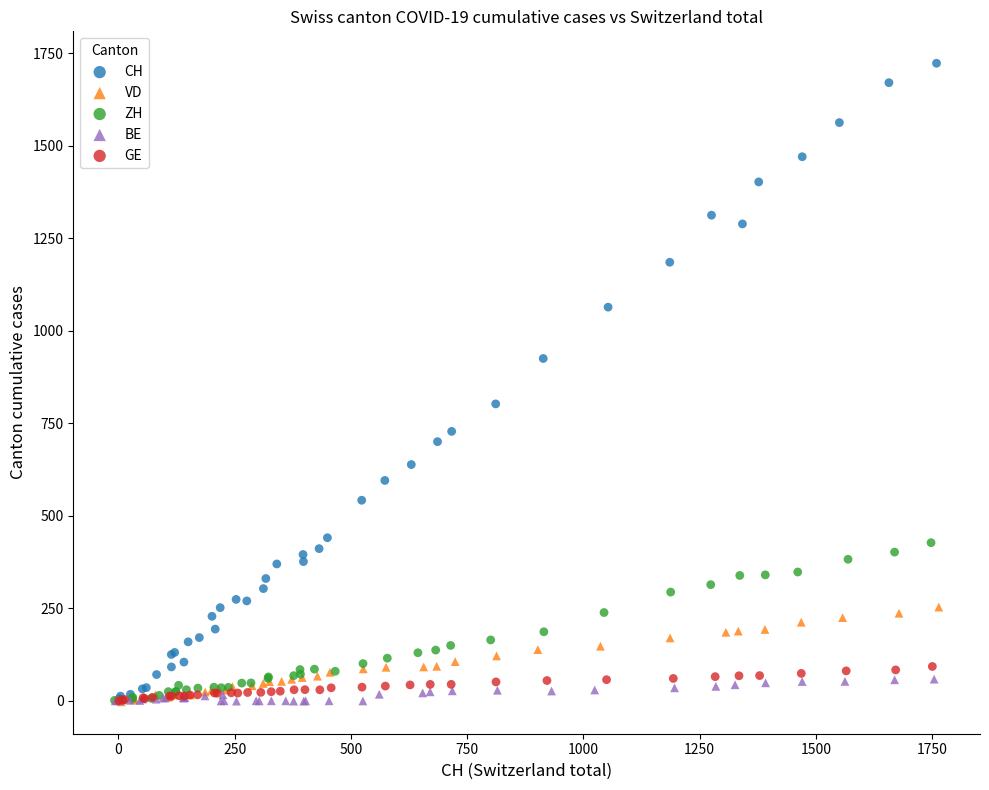

Which series has the widest spread of Y values?

CH